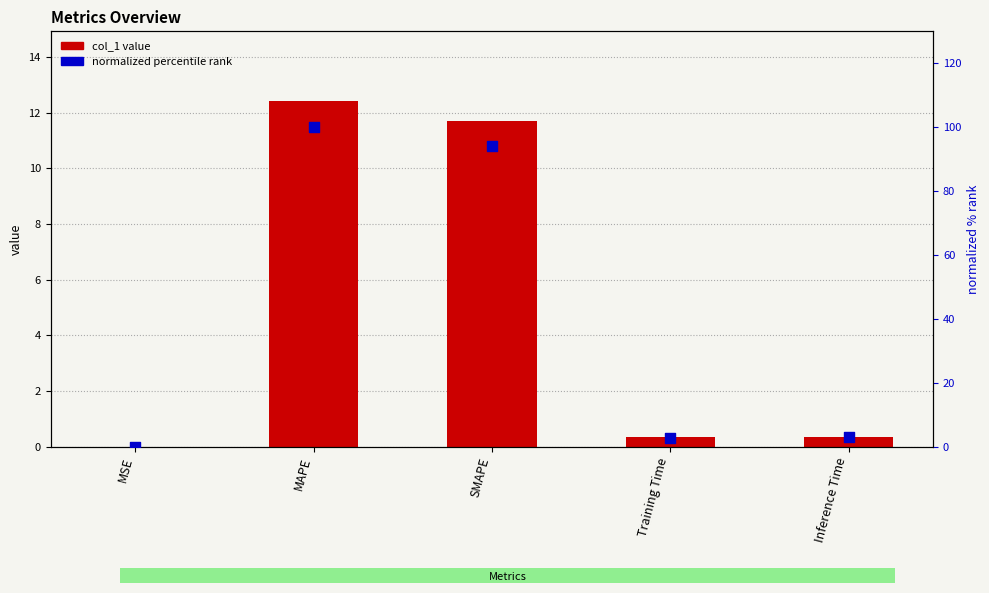

Is the value of normalized percentile at MAPE greater than the value of col_1 at SMAPE?

Yes